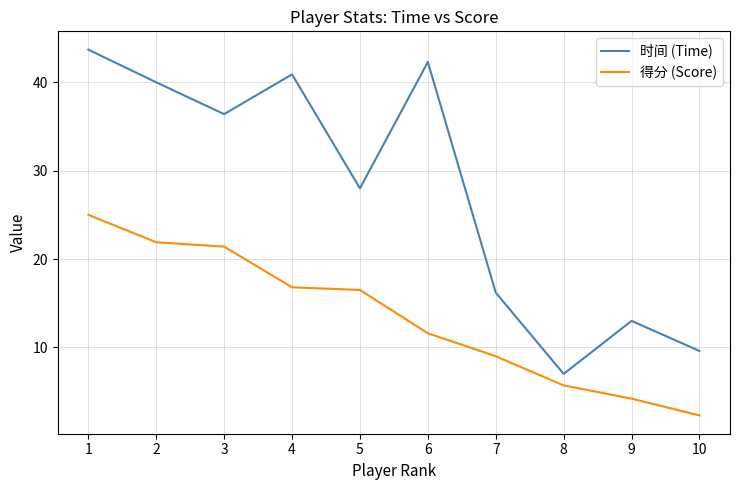

At which category does 时间 (Time) reach its first local peak?

4